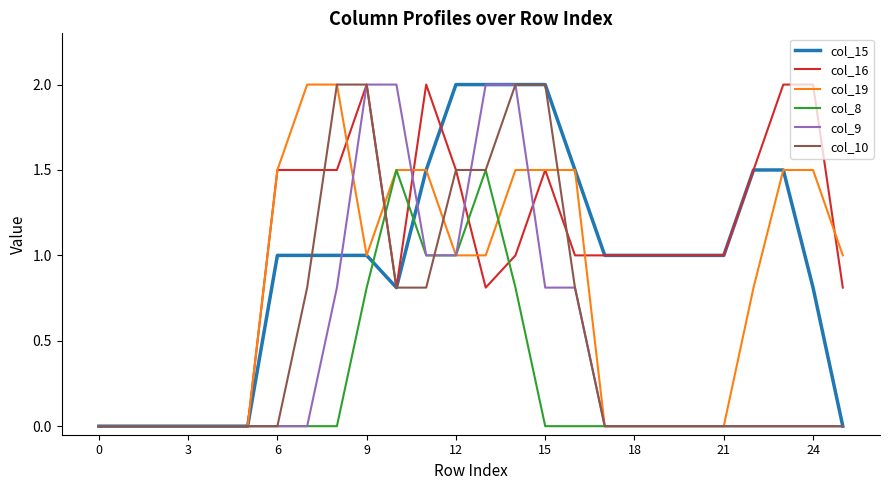

What are all the series names shown in the legend?

col_15, col_16, col_19, col_8, col_9, col_10